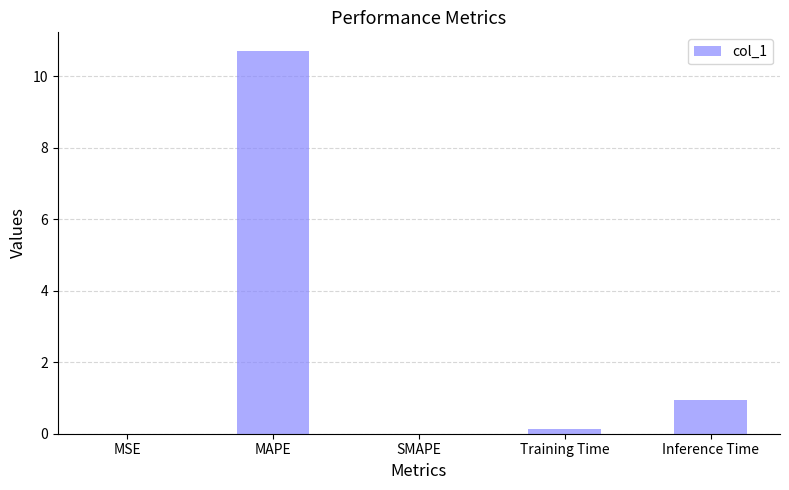

Which has a higher value, Training Time or Inference Time?

Inference Time